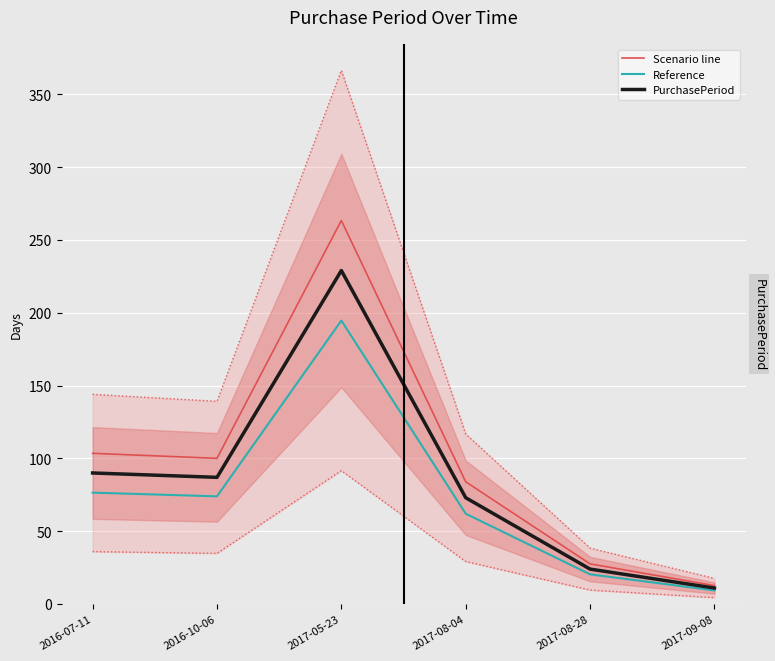

What position from the right is 2017-09-08?

1